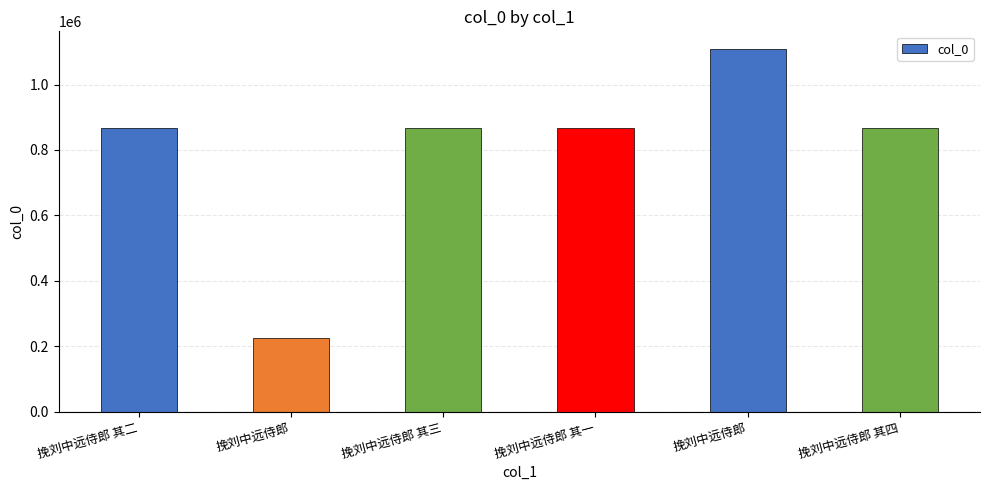

How many values are below 867324?

3